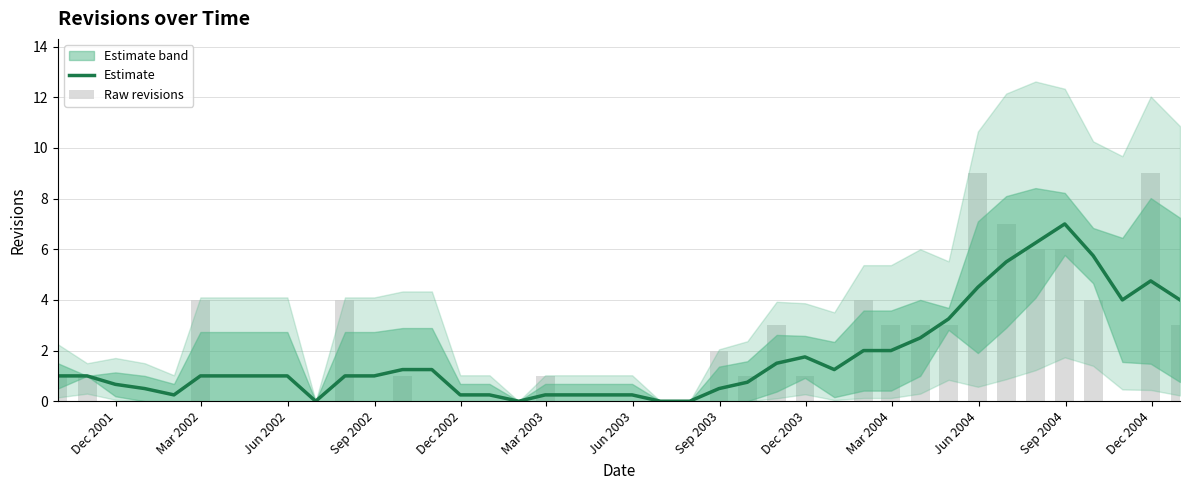

What is the maximum value for Estimate?

7.0